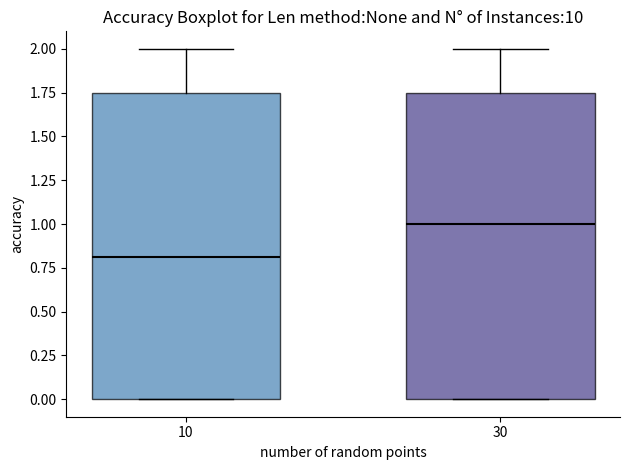

Reading left to right, transcribe this box plot: for each box, give where its median line is, the range the box spans, and where its two whiskers end, as read against the y-axis. The values are not printed on the chart, so give them approximately, as read against the axis.

10: median 0.80, box 0.00 to 1.75, whiskers 0.00 to 2.00
30: median 1.00, box 0.00 to 1.75, whiskers 0.00 to 2.00